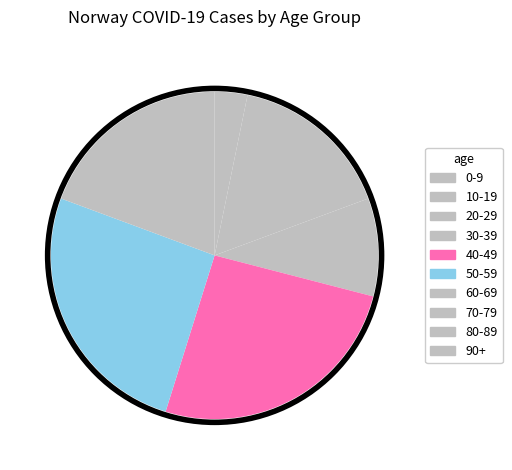

True or false: 60-69 accounts for 22% of the total.

False